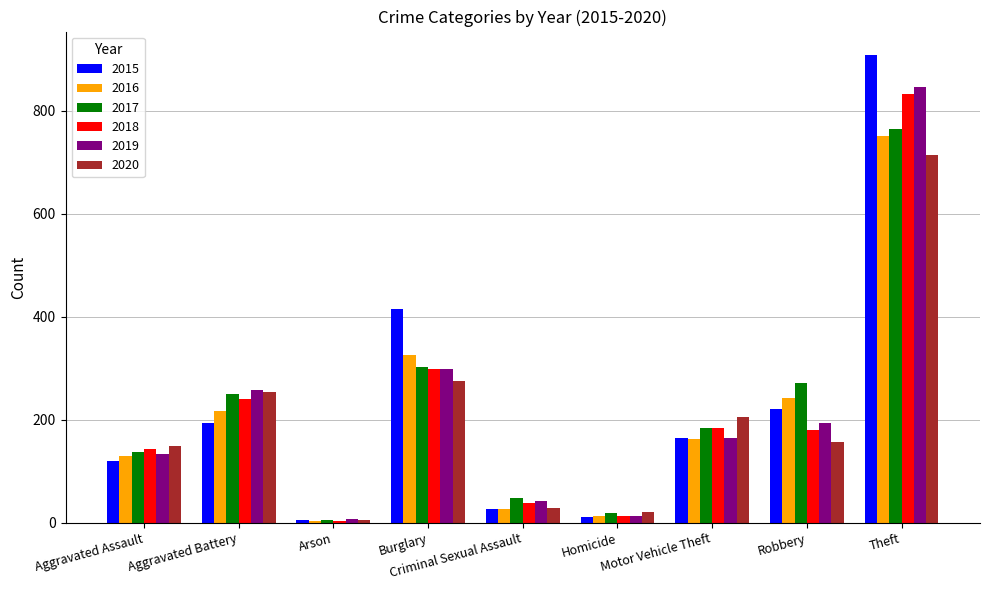

Does the chart contain stacked bars?

No